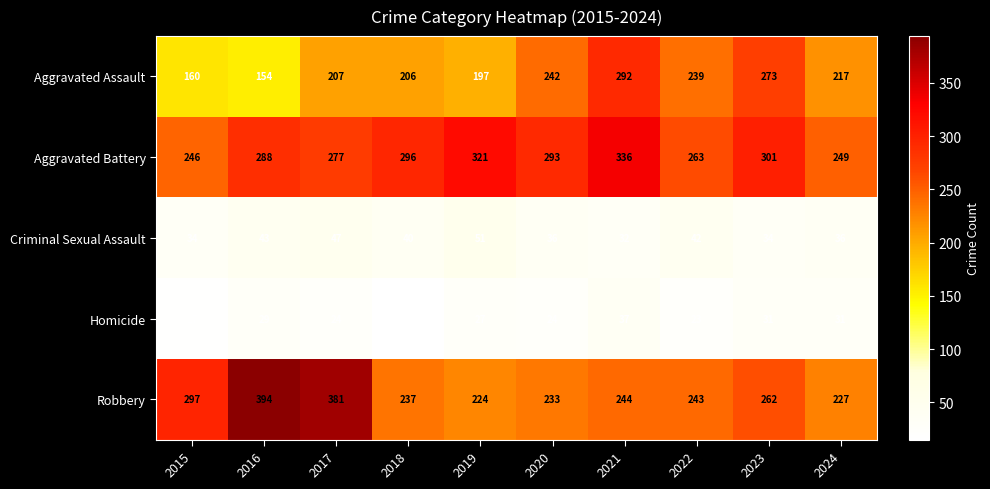

Which series has the widest spread of values?

Robbery